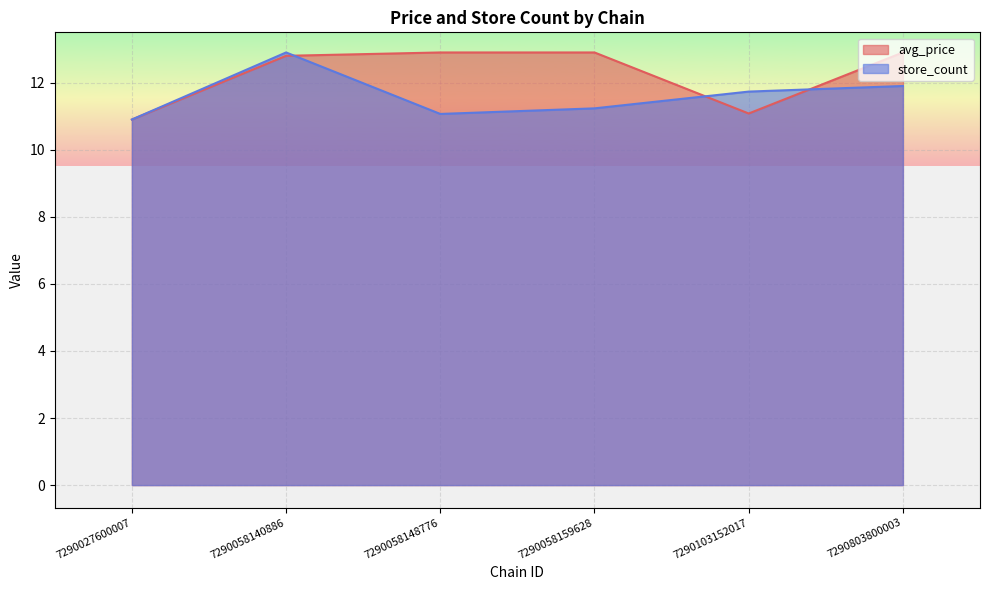

Is it true that avg_price equals 8.6 at 7290058159628?

False